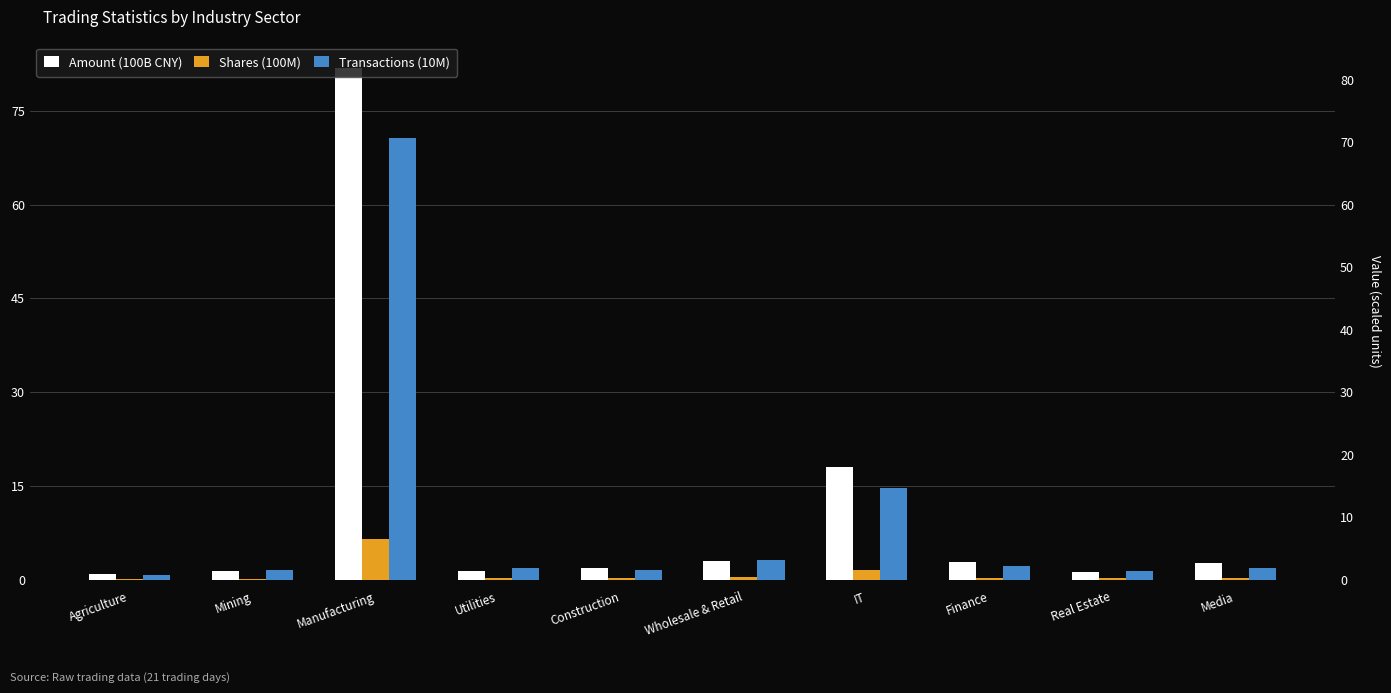

What are all the series names shown in the legend?

Amount (100B CNY), Shares (100M), Transactions (10M)